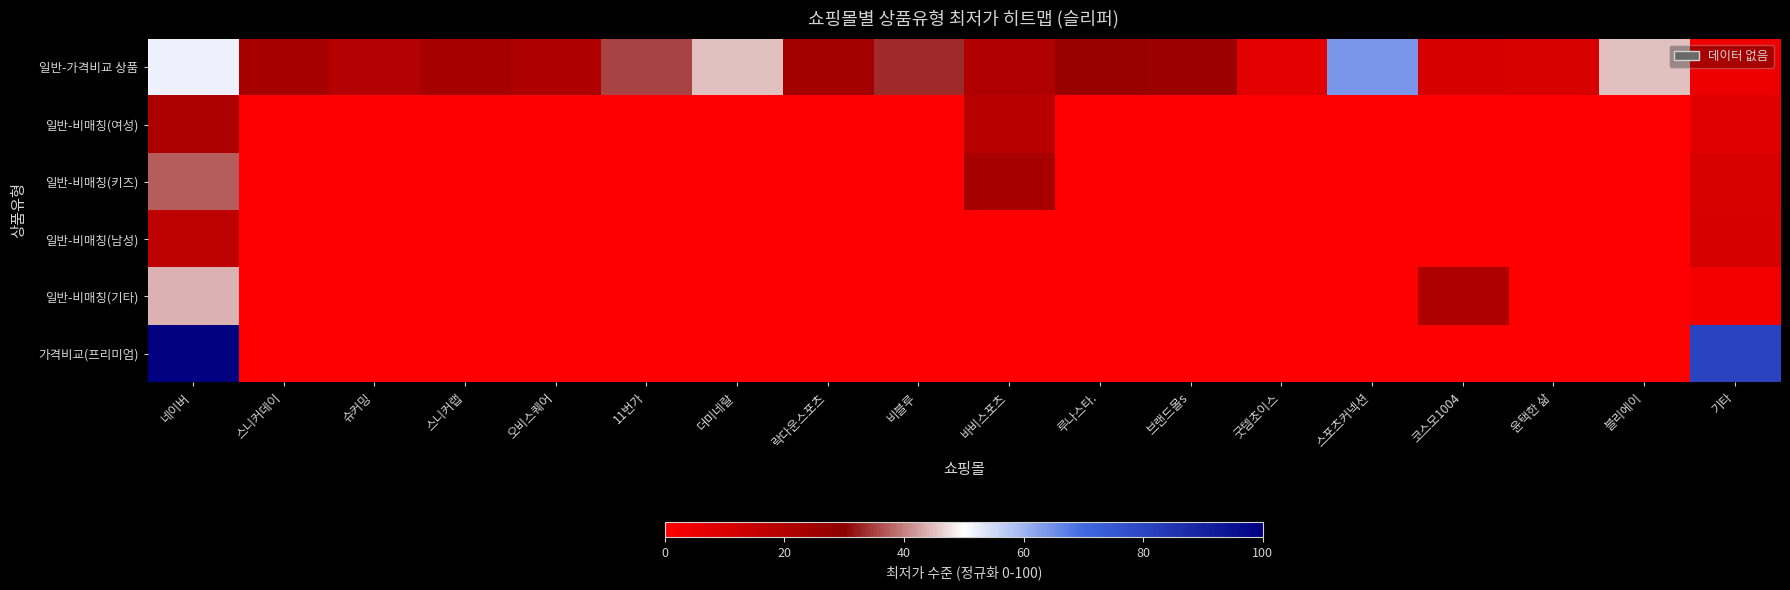

Between 슈커밍 and 11번가, which is larger?

11번가